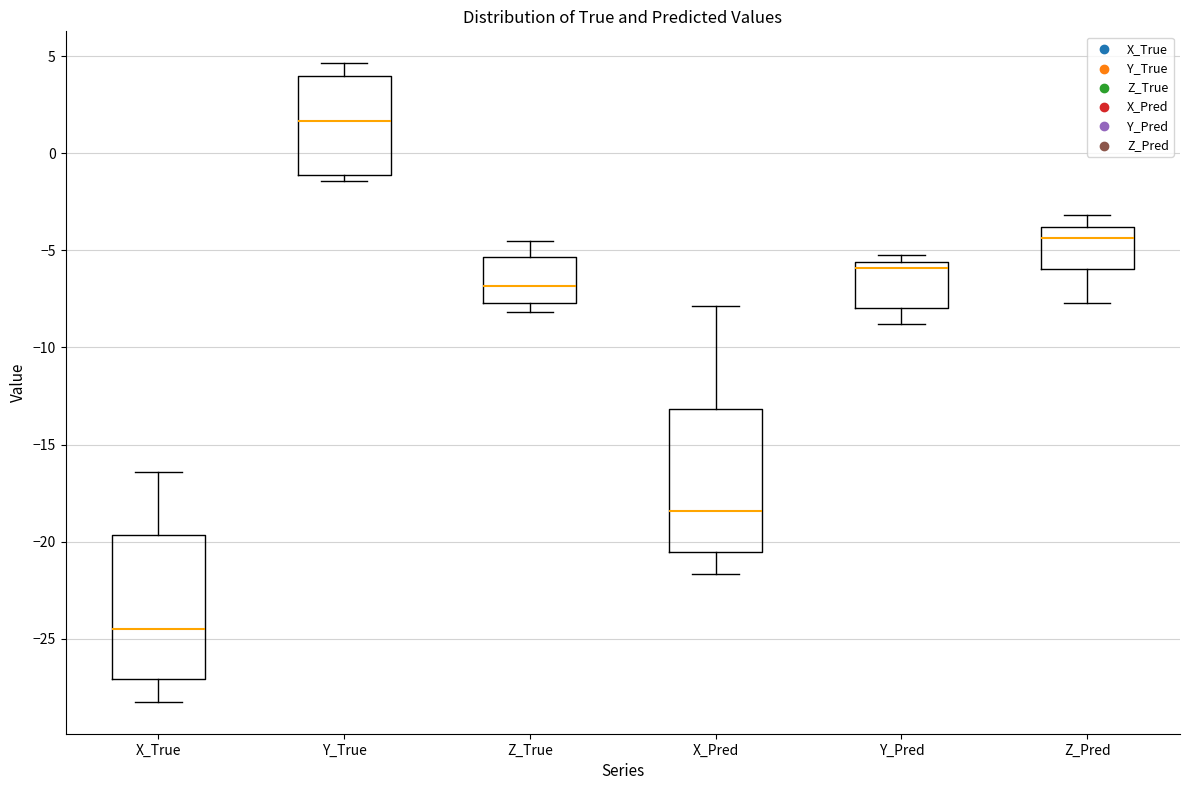

Where does the upper whisker of the box for X_True end on the y-axis? The values are not printed on the chart, so give them approximately, as read against the axis.

-16.5